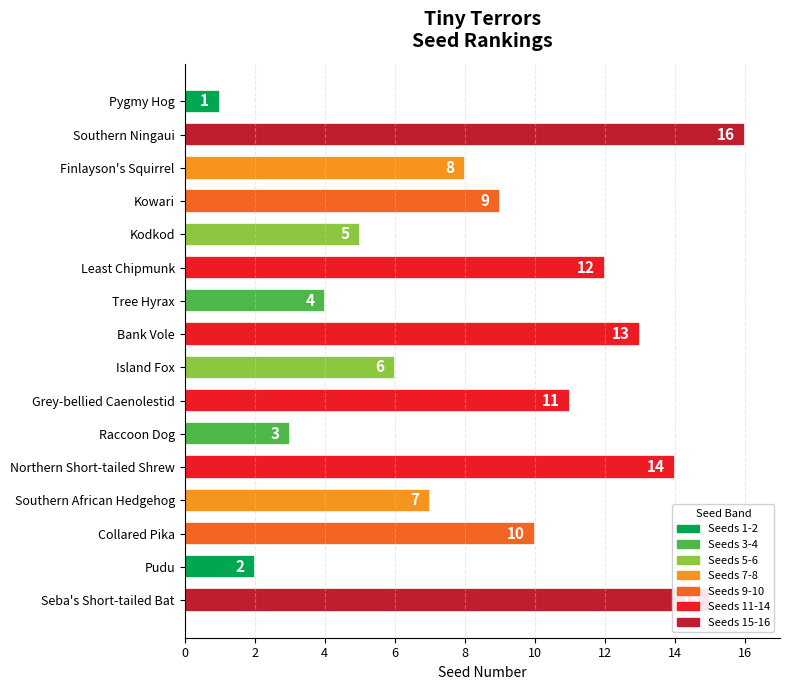

What is the sum of all values?

136